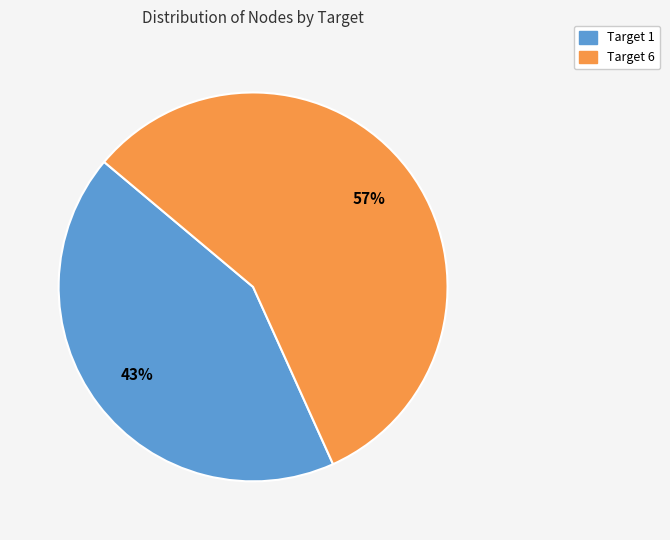

Approximately how many times larger is the value at Target 6 compared to Target 1?

1.3